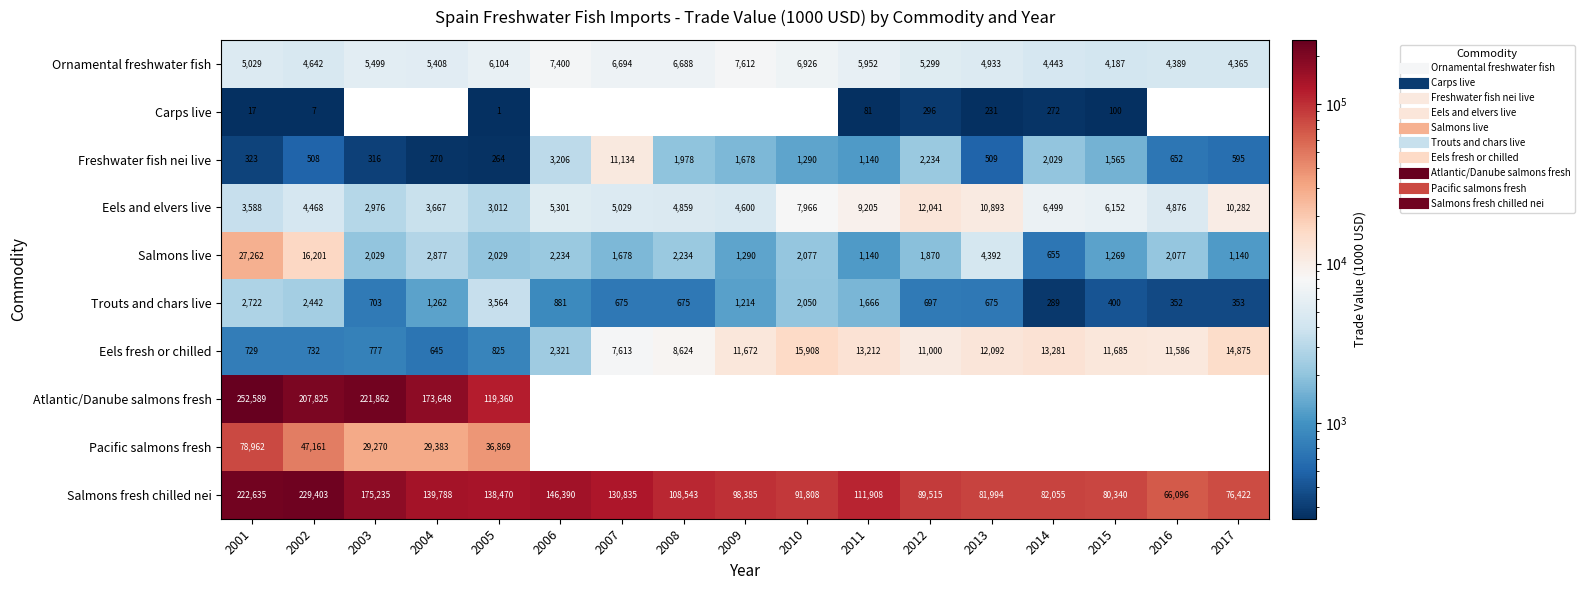

How many distinct data groups are displayed?

10